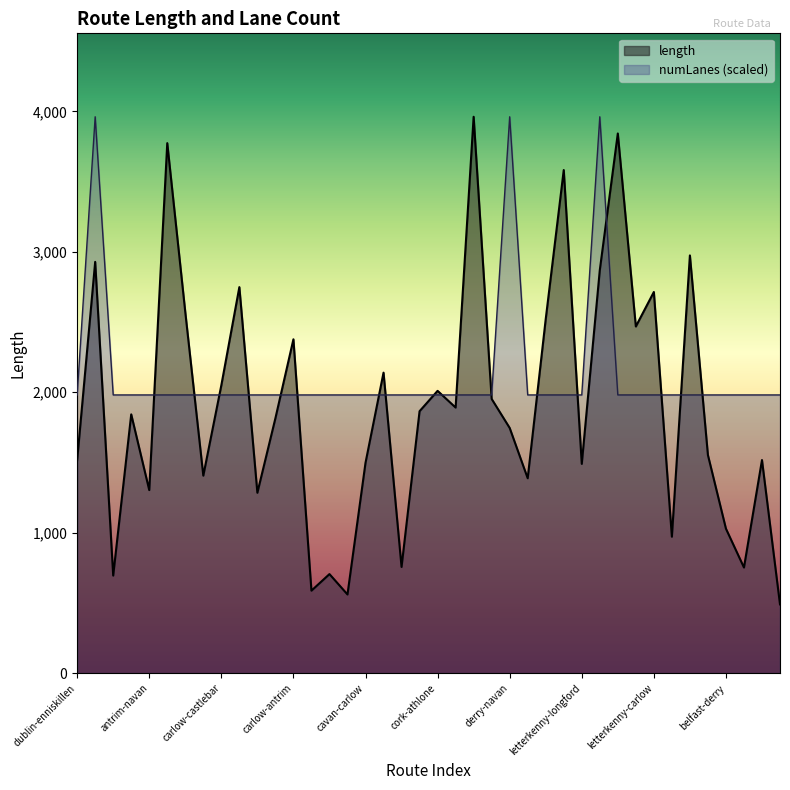

Does the chart have visible grid lines?

No